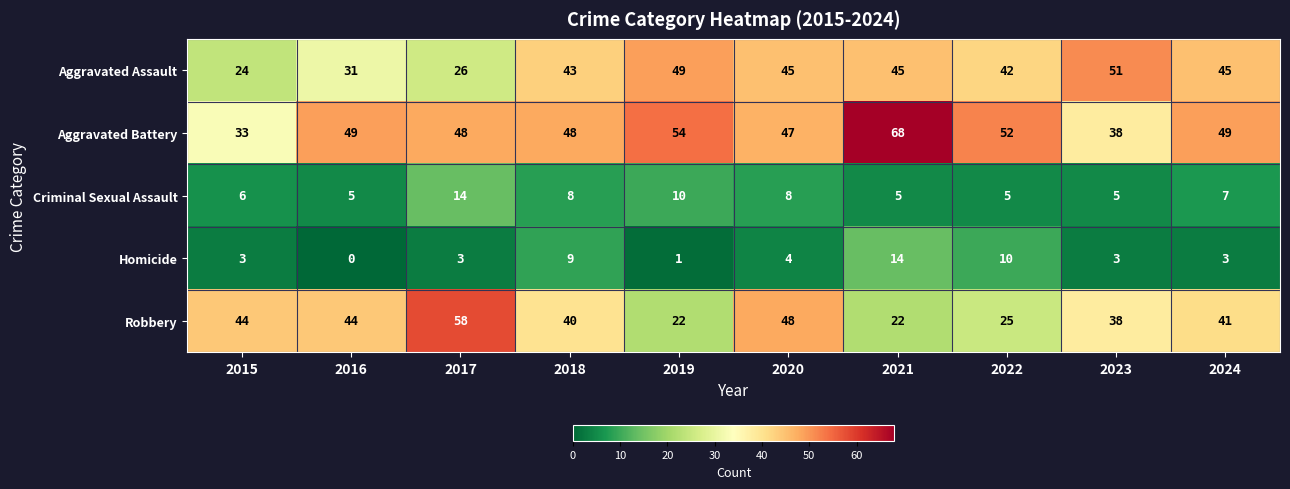

Rank the series at 2020 from lowest to highest value.

Homicide, Criminal Sexual Assault, Aggravated Assault, Aggravated Battery, Robbery